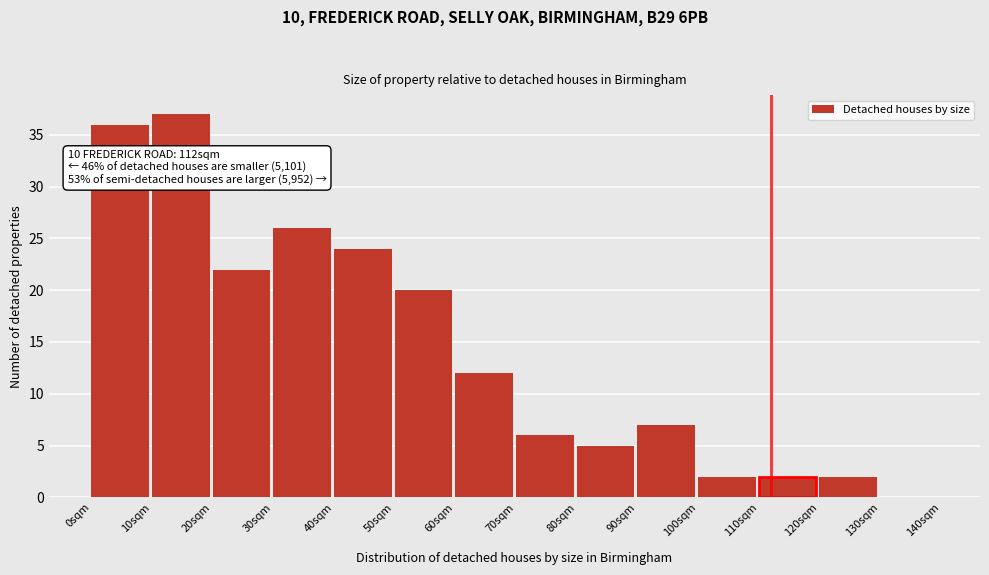

Over which range of the x-axis is the bar tallest?

10 to 20